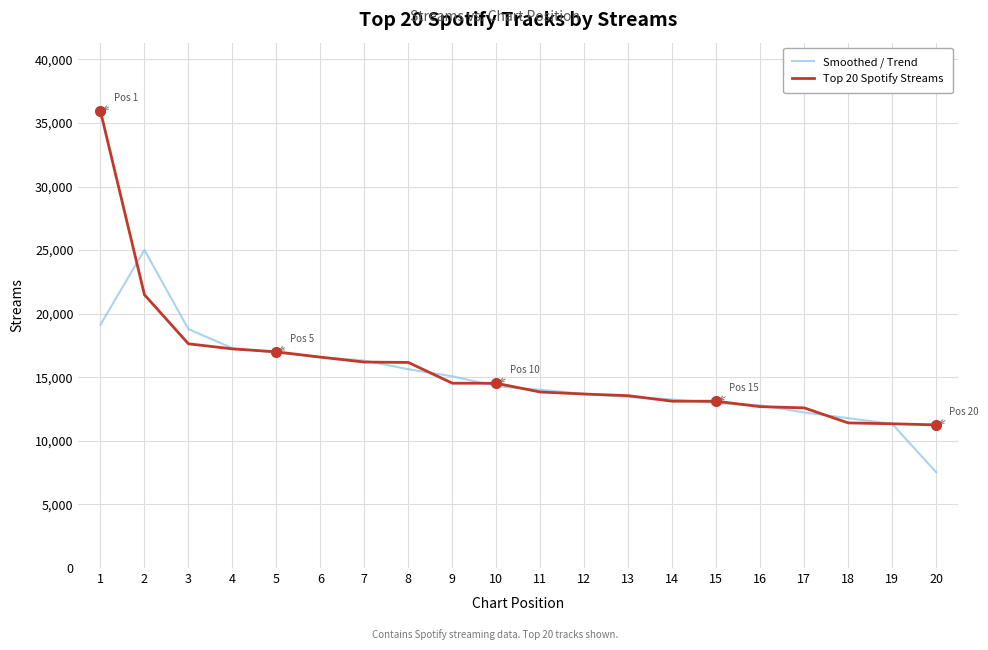

What is the difference between the maximum and minimum values in the Top 20 Spotify Streams series?

24666.0